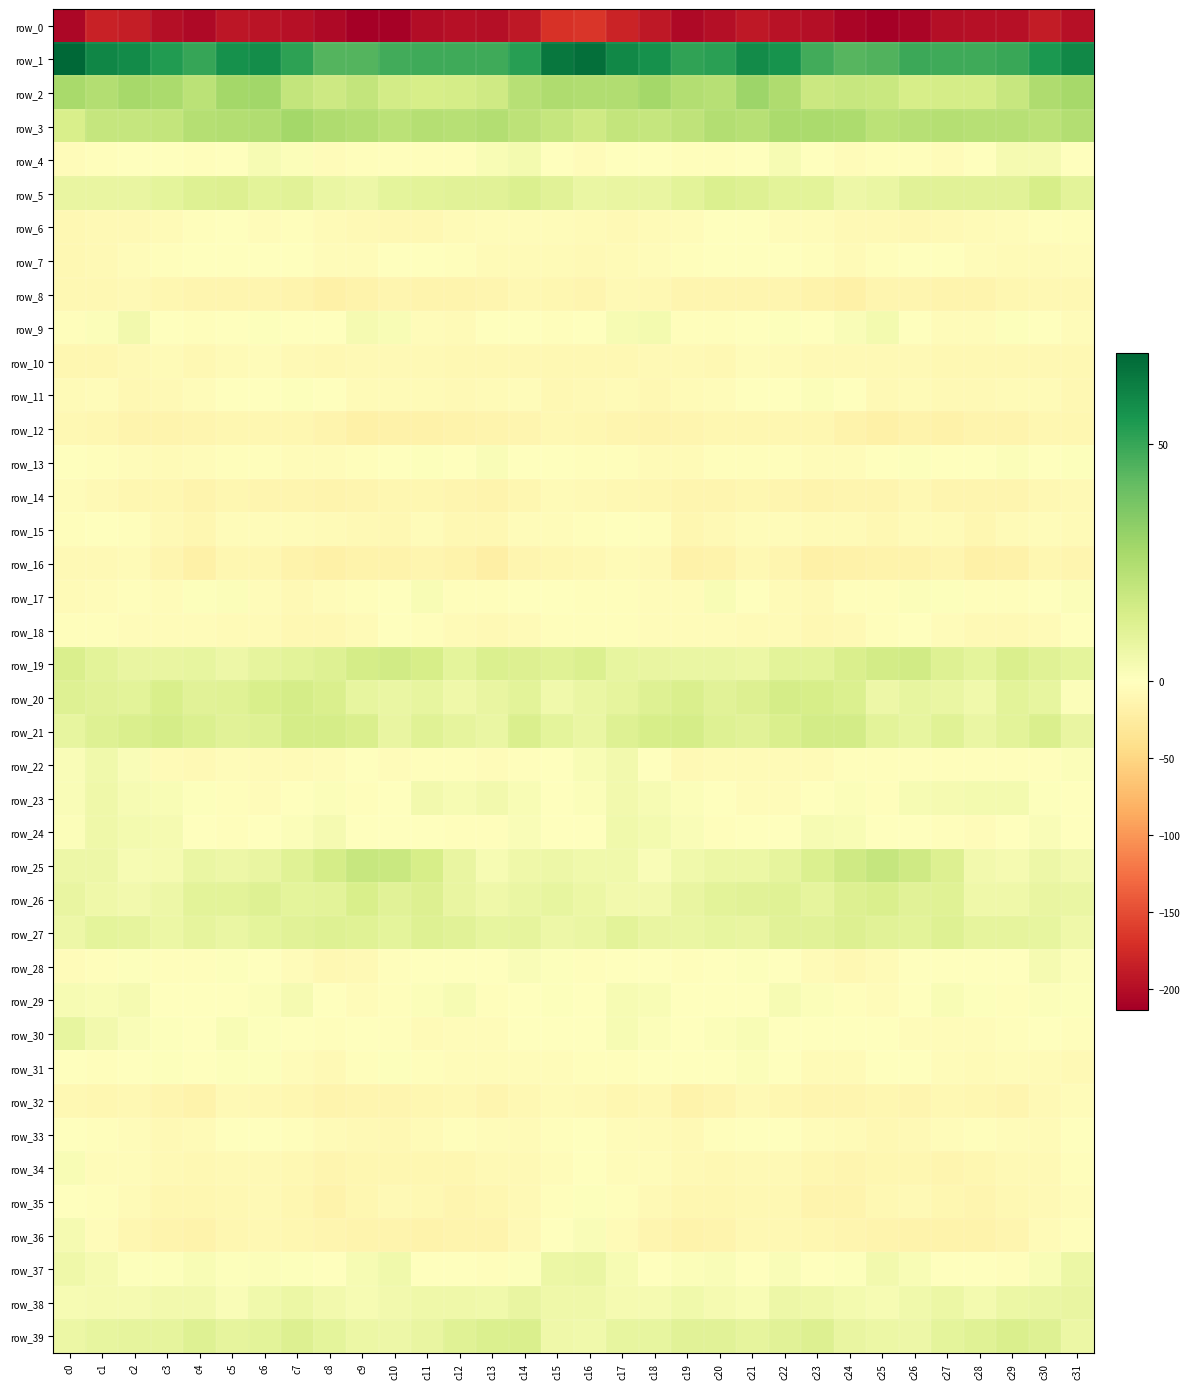

List the series in order of their peak value, lowest first.

row_0, row_12, row_8, row_16, row_32, row_14, row_10, row_15, row_7, row_33, row_6, row_18, row_35, row_11, row_31, row_13, row_34, row_17, row_29, row_36, row_28, row_4, row_9, row_22, row_23, row_24, row_37, row_38, row_30, row_27, row_39, row_26, row_5, row_20, row_21, row_19, row_25, row_3, row_2, row_1